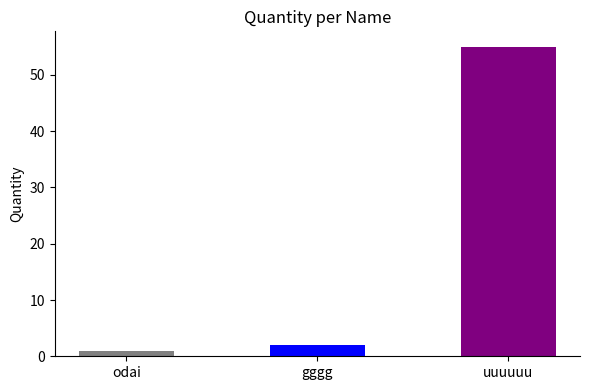

At which category does the chart reach its minimum across all series?

odai